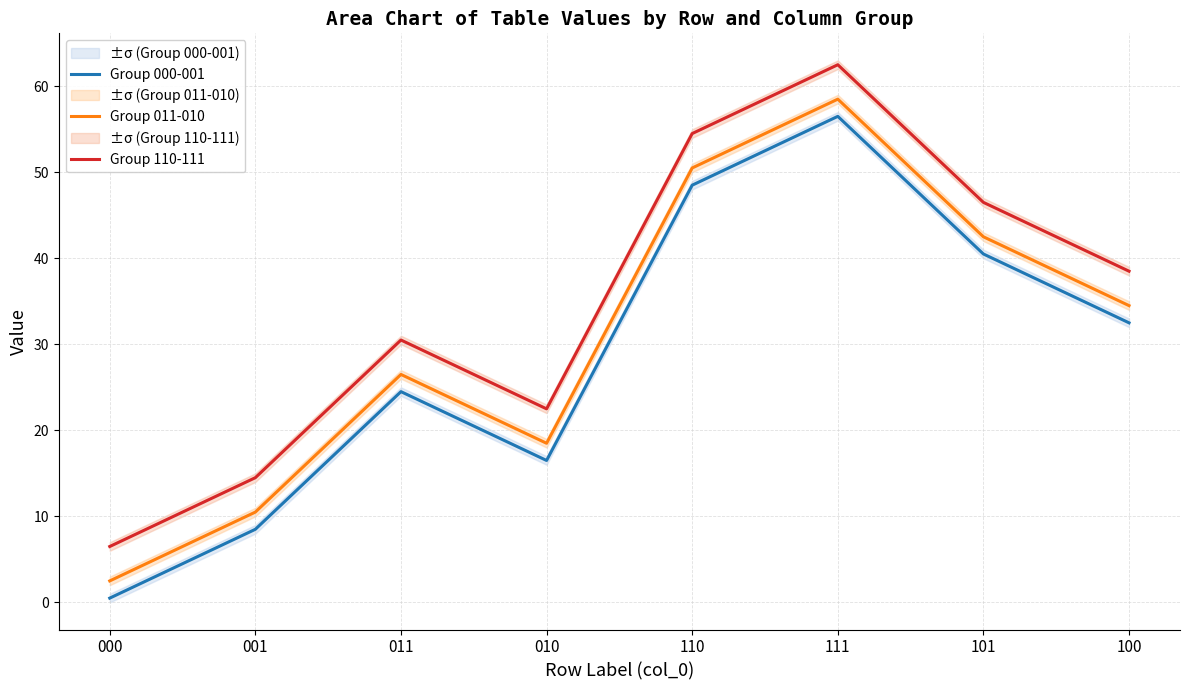

List the labels in order of Group 110-111 value, largest first.

111, 110, 101, 100, 011, 010, 001, 000